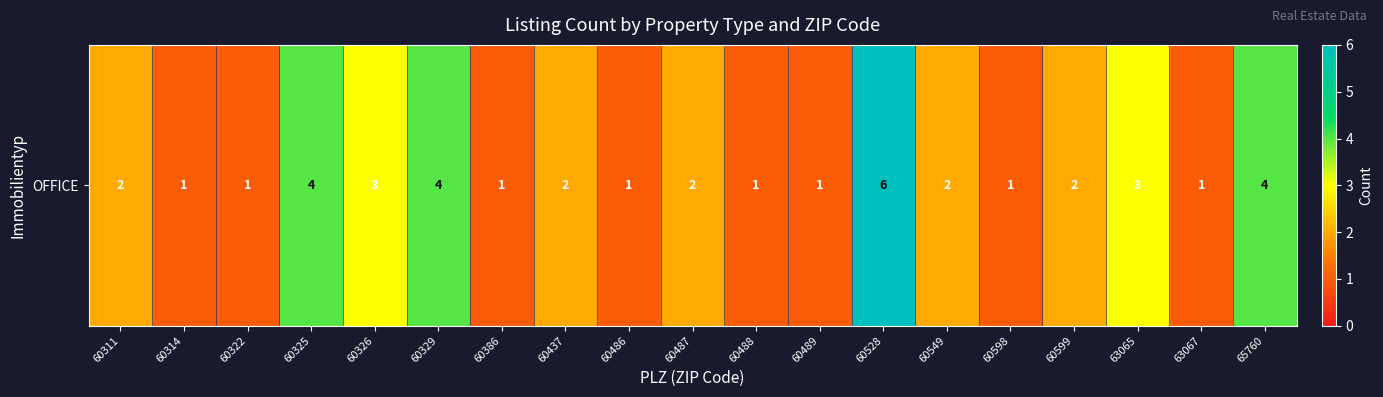

Where does the data first go above 2?

60325